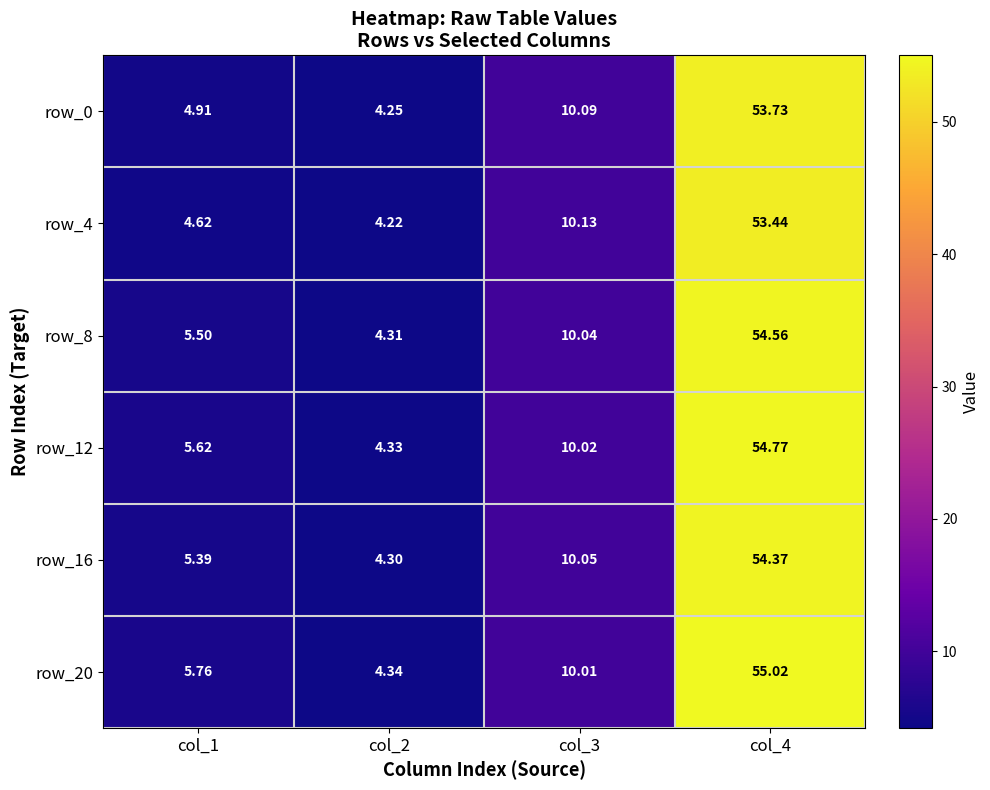

At col_1, list the series in order from largest to smallest.

row_20, row_12, row_8, row_16, row_0, row_4